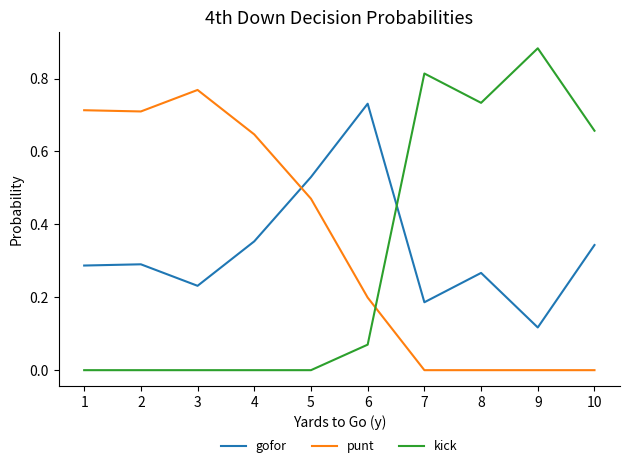

Which category has the lowest value in the gofor series?

9